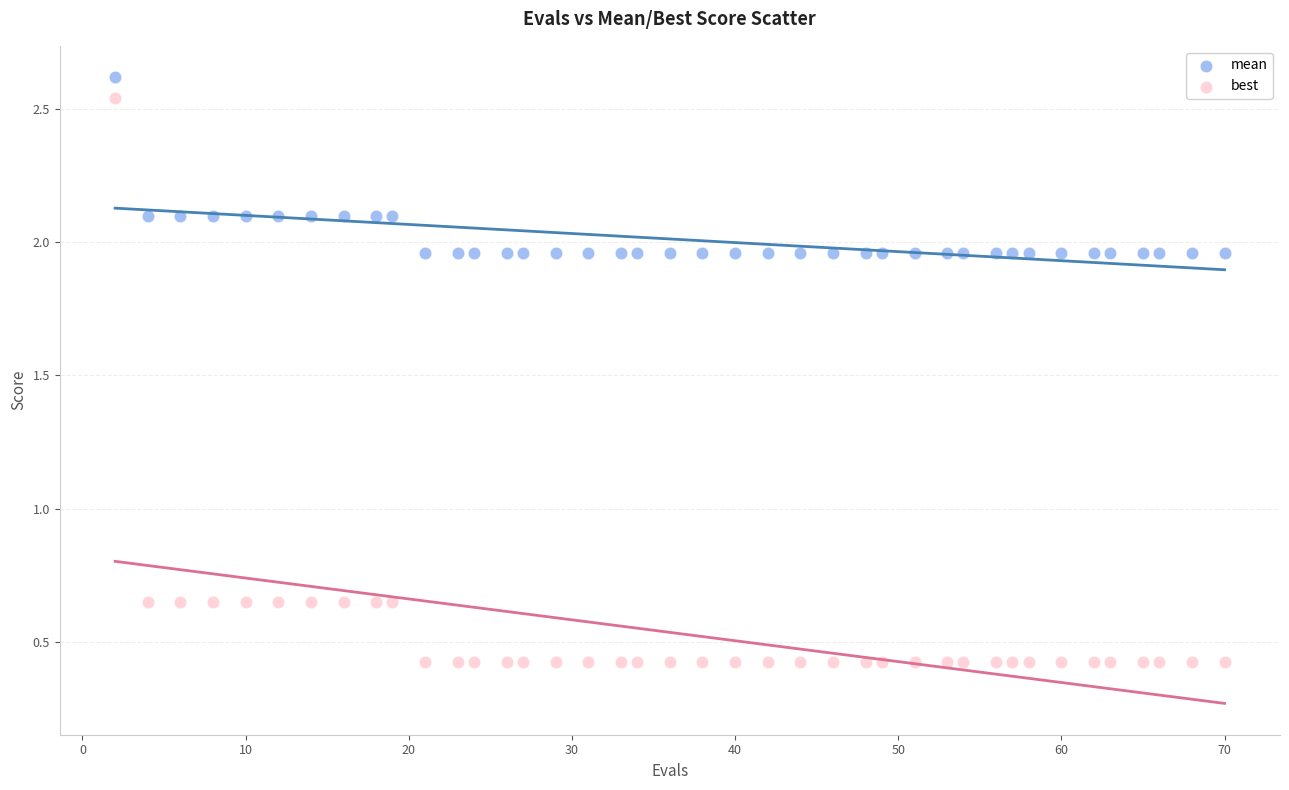

Which series contains the lowest Y value?

best